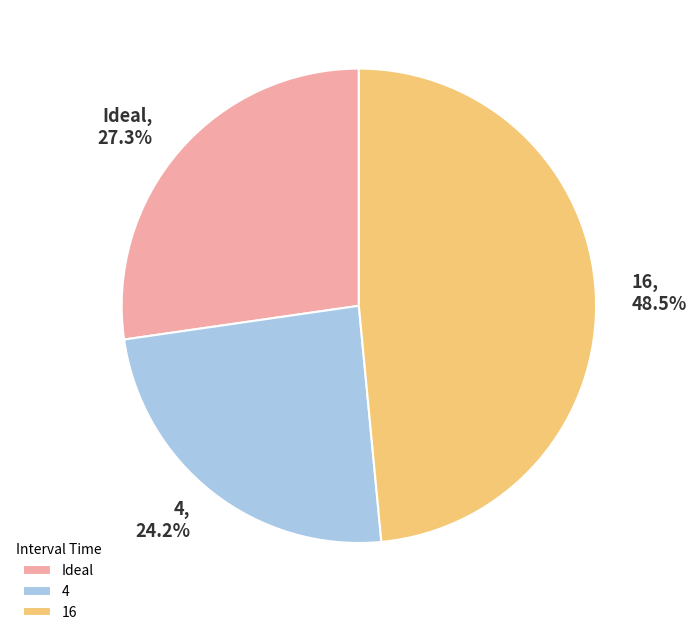

To the nearest percent, what percentage of the pie is 4?

24%